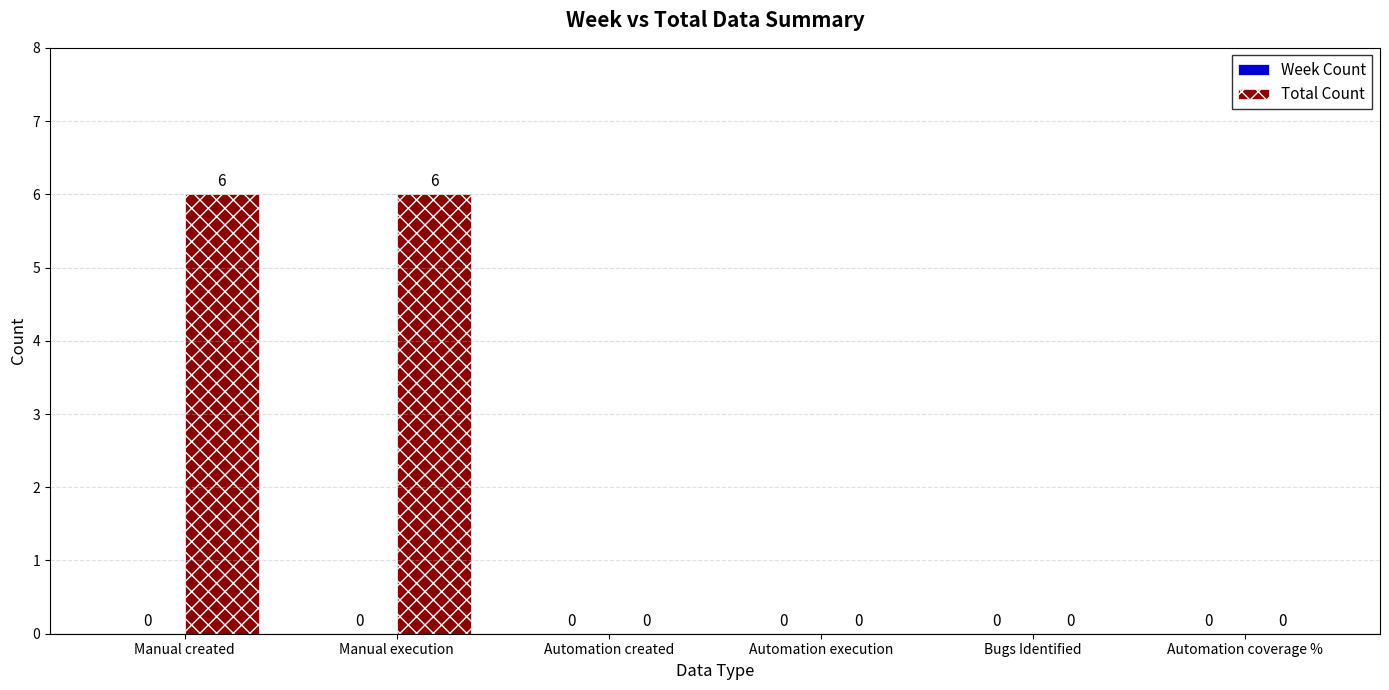

What is the sum of all values?

12